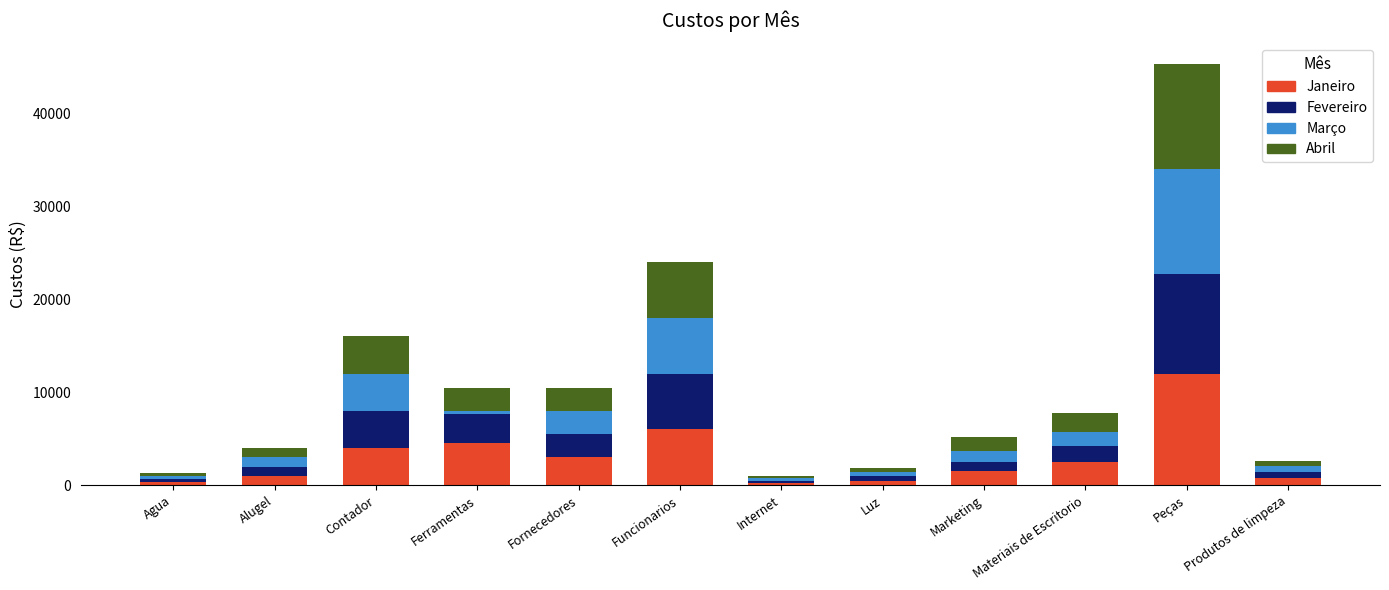

At which category is the sum across all series the highest?

Peças